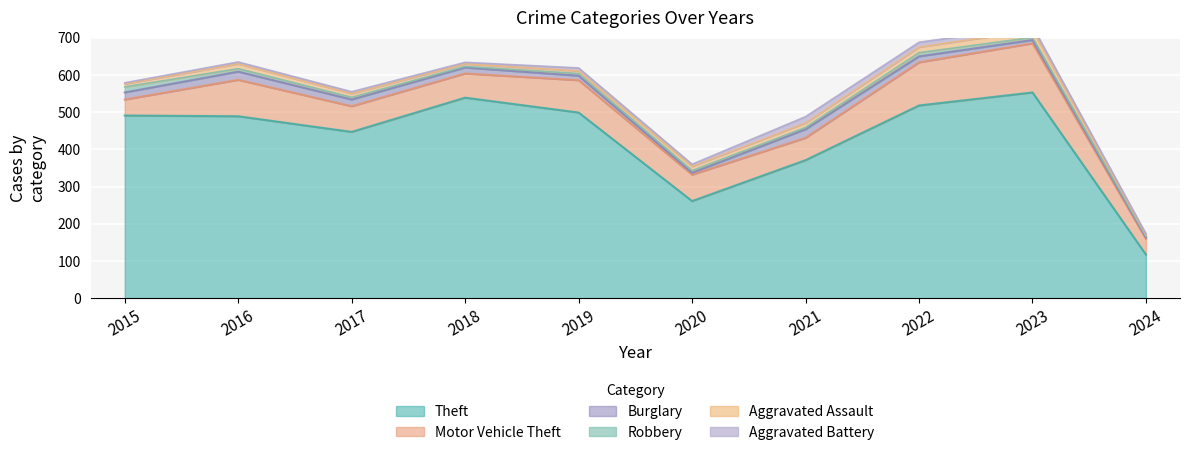

What is the spread (max minus min) of values at 2023?

546